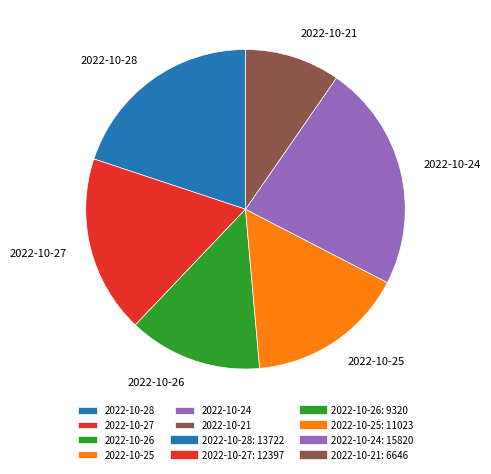

Does any single category account for the majority?

No